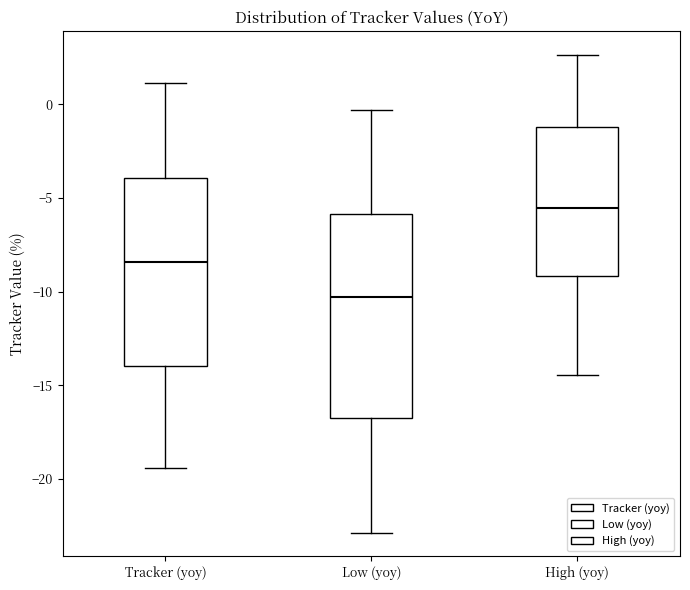

Where is the upper edge of the box for Tracker (yoy) on the y-axis? The values are not printed on the chart, so give them approximately, as read against the axis.

-4.0